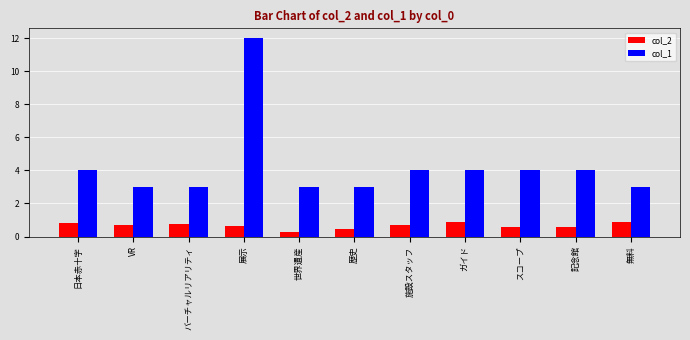

What is the total value across all series at VR?

3.7